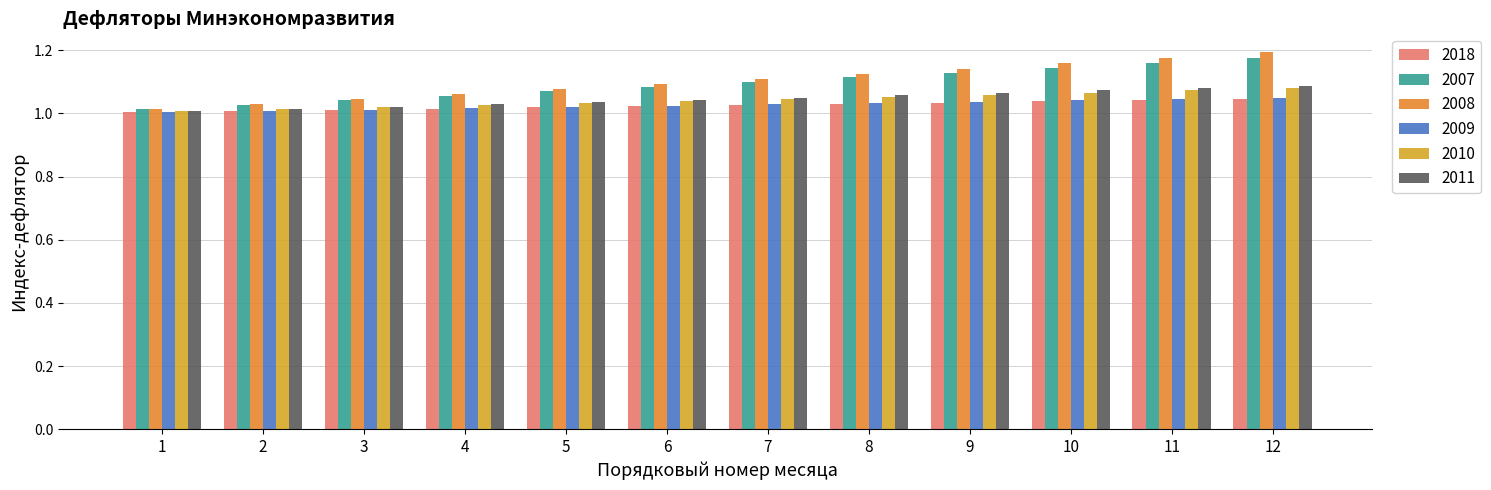

What is the sum of the 2008 values at 6 and 1?

2.1